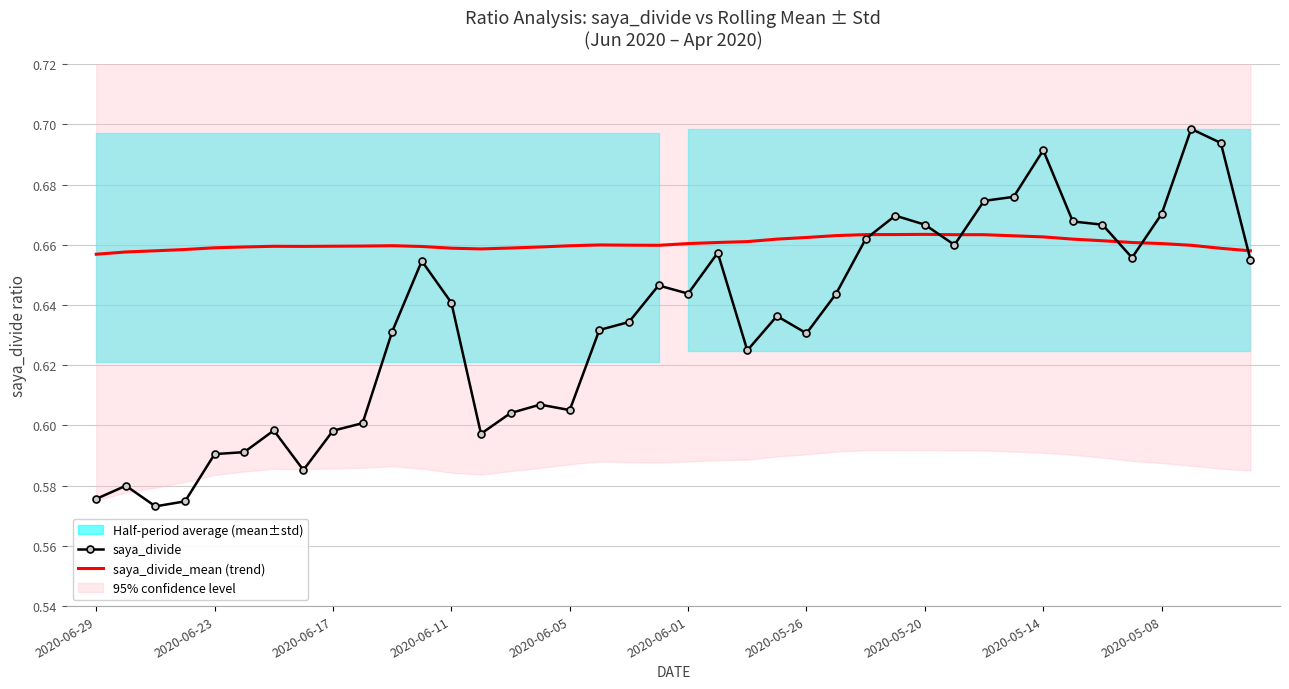

Reading left to right, what are all the values shown in this chart?

saya_divide: 0.6	0.6	0.6	0.6	0.6	0.6	0.6	0.6	0.6	0.6	0.6	0.7	0.6	0.6	0.6	0.6	0.6	0.6	0.6	0.6	0.6	0.7	0.6	0.6	0.6	0.6	0.7	0.7	0.7	0.7	0.7	0.7	0.7	0.7	0.7	0.7	0.7	0.7	0.7	0.7
saya_divide_mean (trend): 0.7	0.7	0.7	0.7	0.7	0.7	0.7	0.7	0.7	0.7	0.7	0.7	0.7	0.7	0.7	0.7	0.7	0.7	0.7	0.7	0.7	0.7	0.7	0.7	0.7	0.7	0.7	0.7	0.7	0.7	0.7	0.7	0.7	0.7	0.7	0.7	0.7	0.7	0.7	0.7